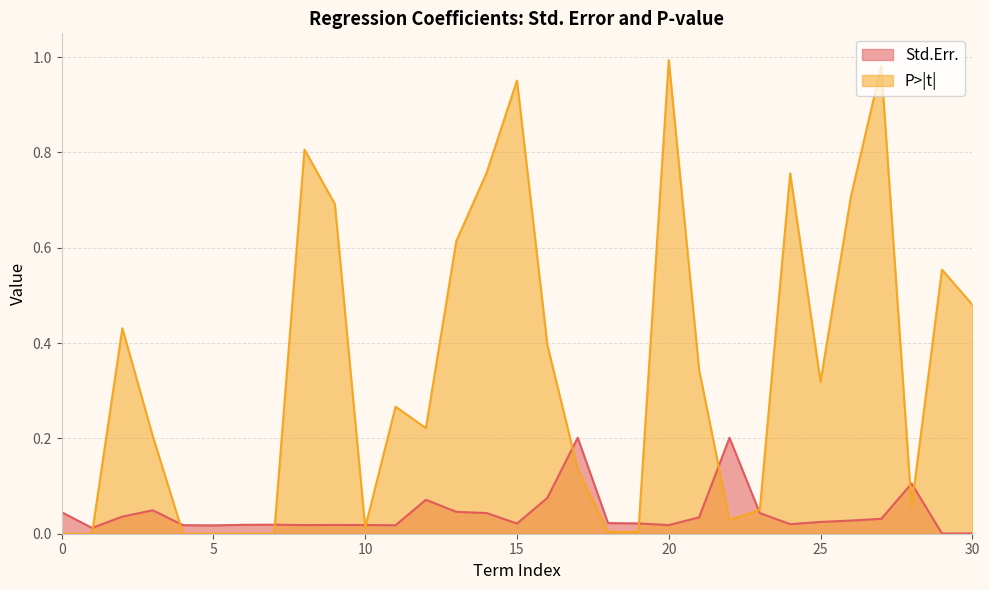

After their last crossing, which series has the higher values: P>|t| or Std.Err.?

P>|t|